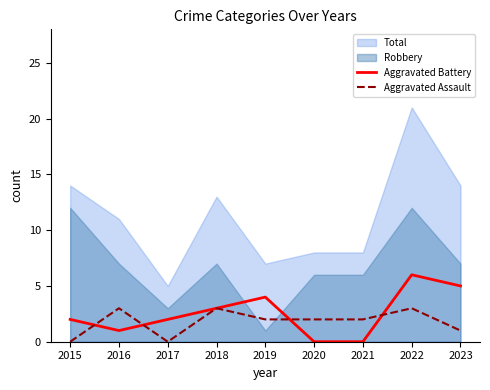

Which series has the widest spread of values?

Total